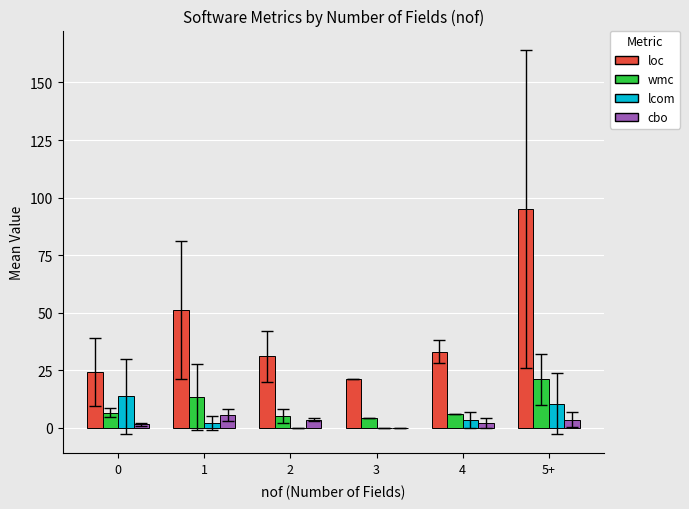

Is the value of lcom at 3 greater than the value of wmc at 3?

No